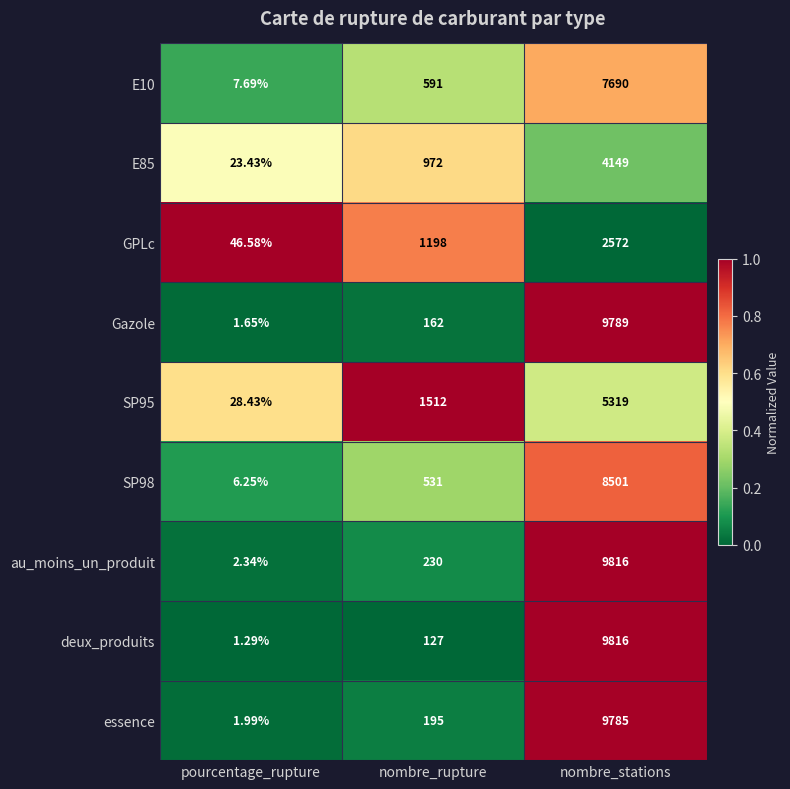

What is the spread (max minus min) of values at nombre_stations?

7244.0